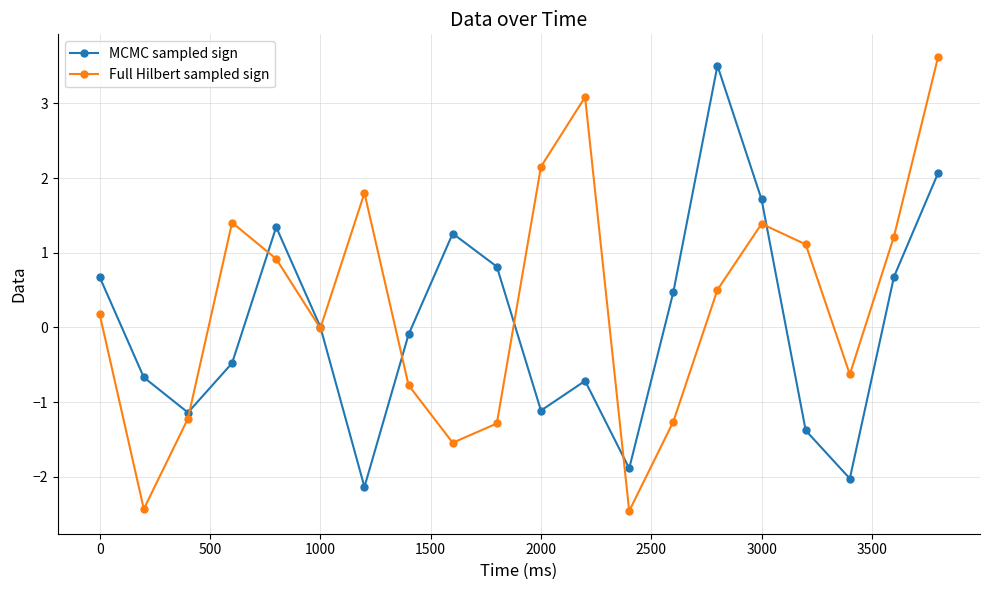

True or false: Full Hilbert sampled sign has more than 2 points higher than both neighbors.

True